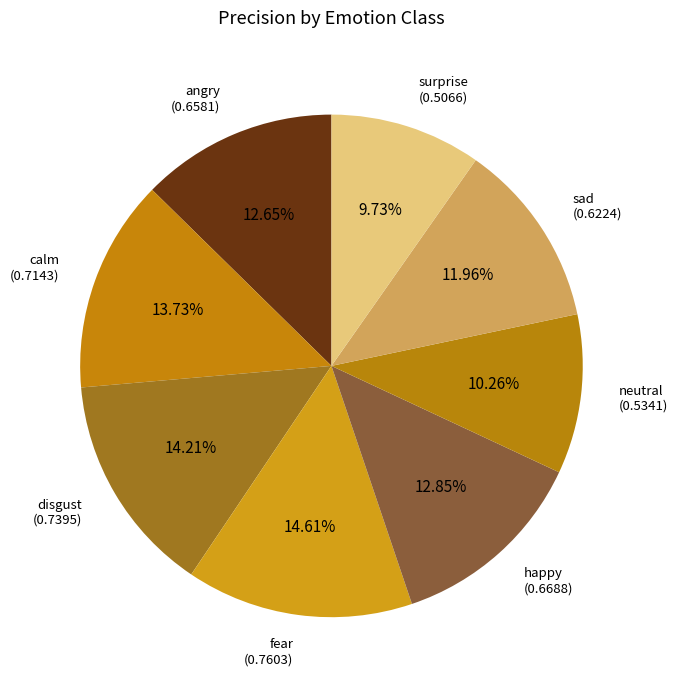

Is there a majority slice in this chart?

No